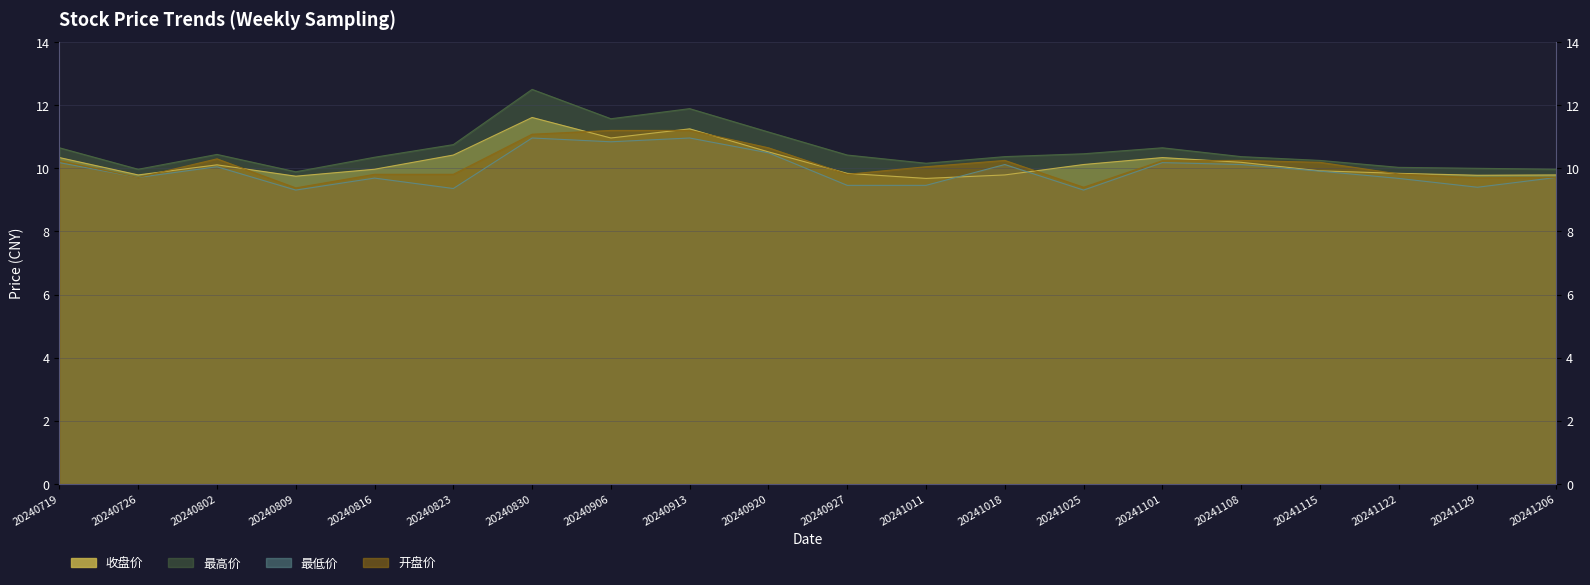

What is the maximum value for 最低价?

11.0